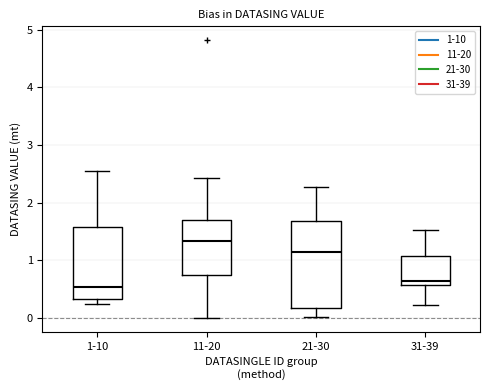

Where does the lower whisker of the box for 21-30 end on the y-axis? The values are not printed on the chart, so give them approximately, as read against the axis.

0.0